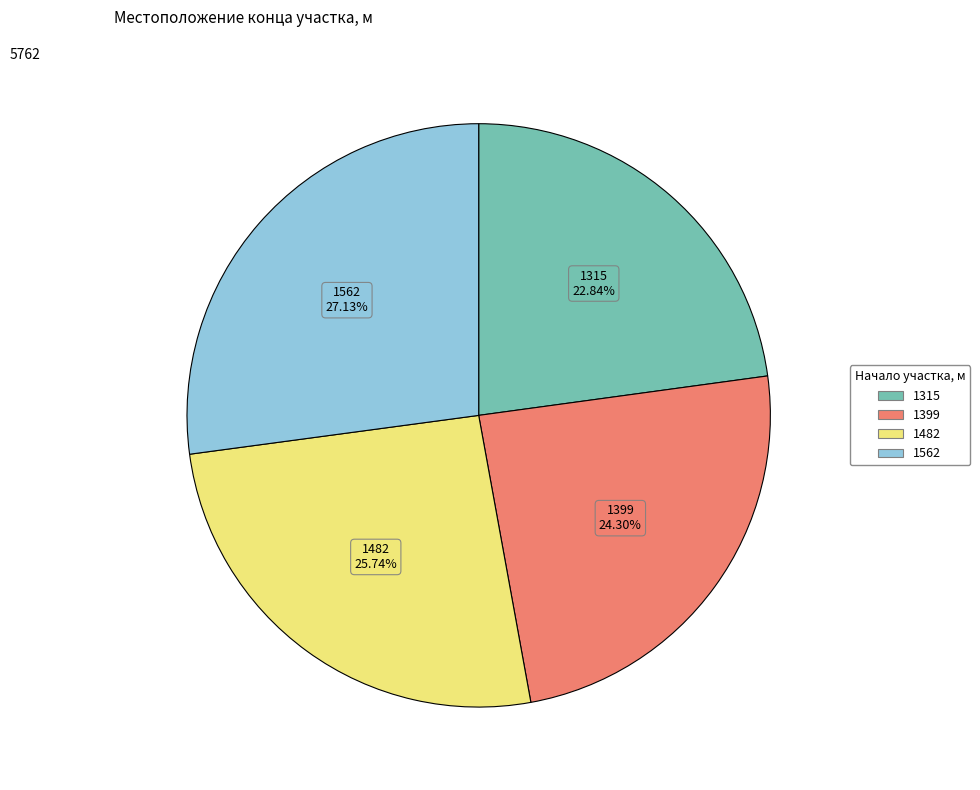

What percentage is the 1482 slice, to the nearest percent?

26%